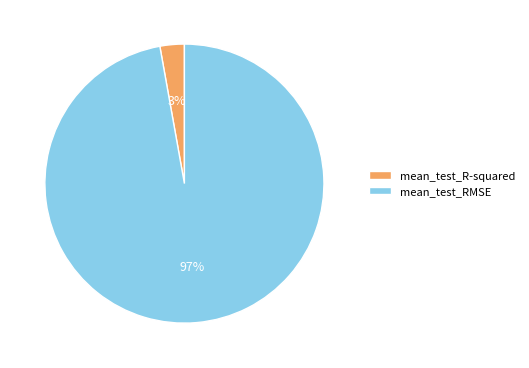

Count the number of slices in the pie.

2